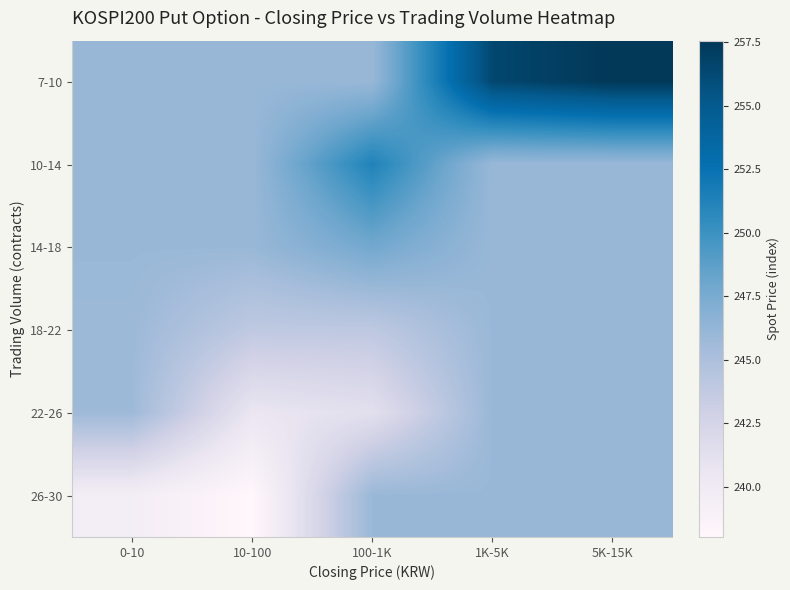

Reading left to right, extract all data points from this chart.

7-10: 0-10=246.0	10-100=246.0	100-1K=246.0	1K-5K=256.4	5K-15K=257.6
10-14: 0-10=246.0	10-100=246.0	100-1K=251.3	1K-5K=246.0	5K-15K=246.0
14-18: 0-10=246.0	10-100=246.0	100-1K=247.8	1K-5K=246.0	5K-15K=246.0
18-22: 0-10=245.8	10-100=243.9	100-1K=243.9	1K-5K=246.0	5K-15K=246.0
22-26: 0-10=245.7	10-100=240.6	100-1K=241.3	1K-5K=246.0	5K-15K=246.0
26-30: 0-10=239.5	10-100=238.0	100-1K=246.0	1K-5K=246.0	5K-15K=246.0